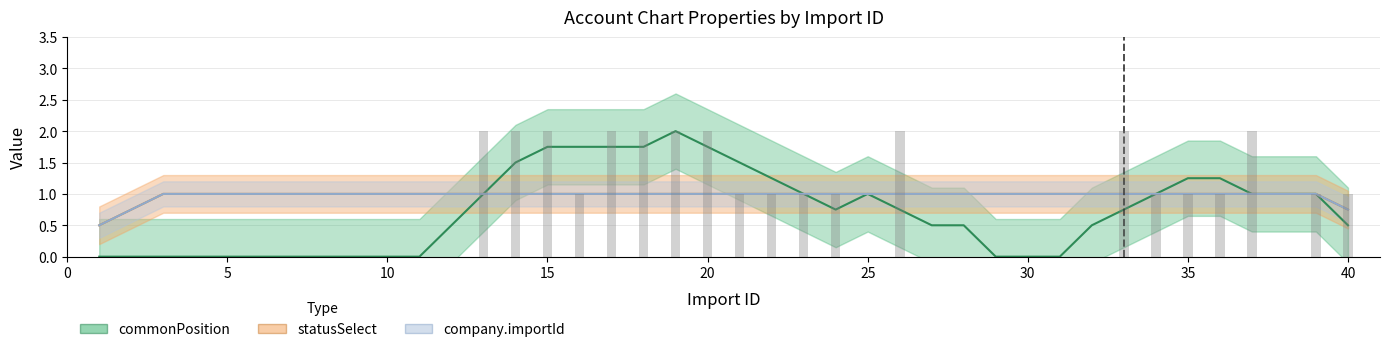

Which series changed the most between 18 and 33?

commonPosition